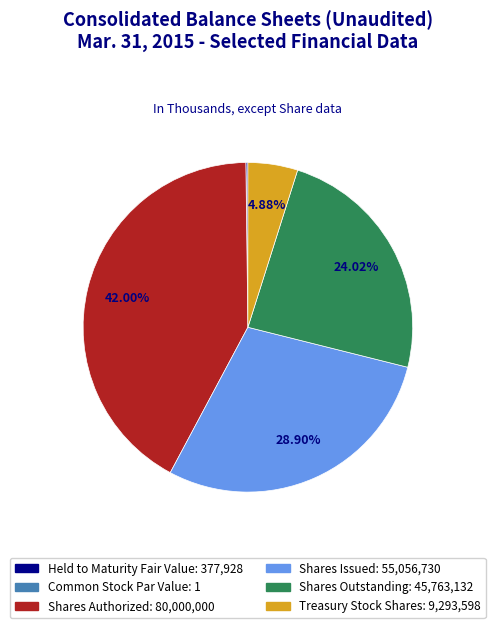

Which category has the biggest portion of the pie?

Shares Authorized